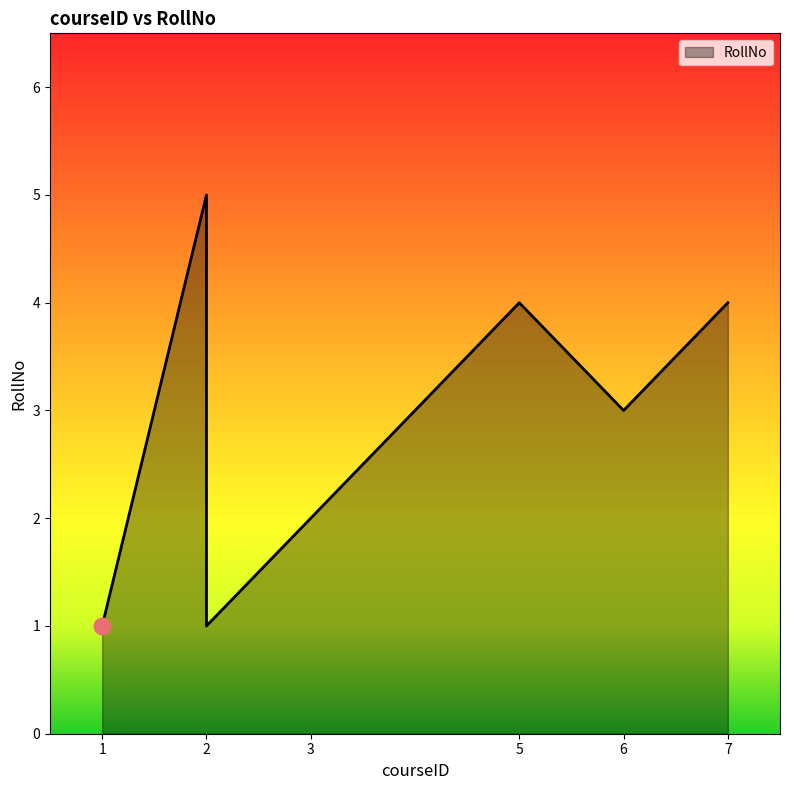

Which label corresponds to the largest value in the chart?

2